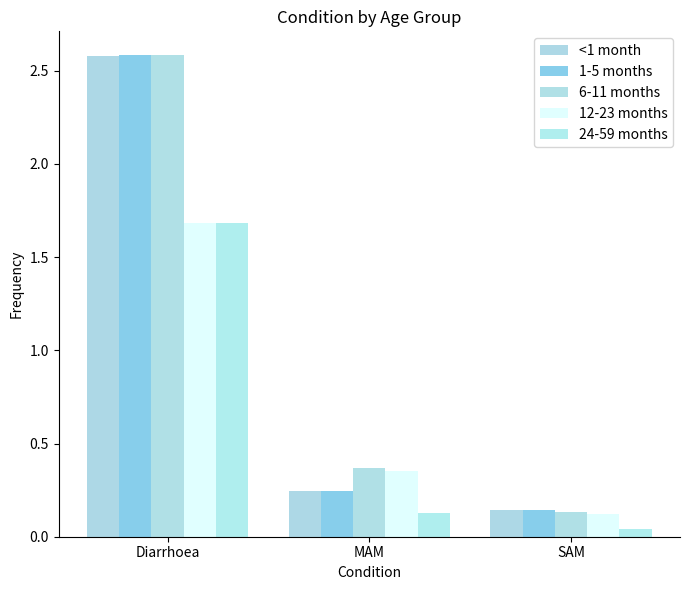

The value of 12-23 months at Diarrhoea is 2.9. True or false?

False